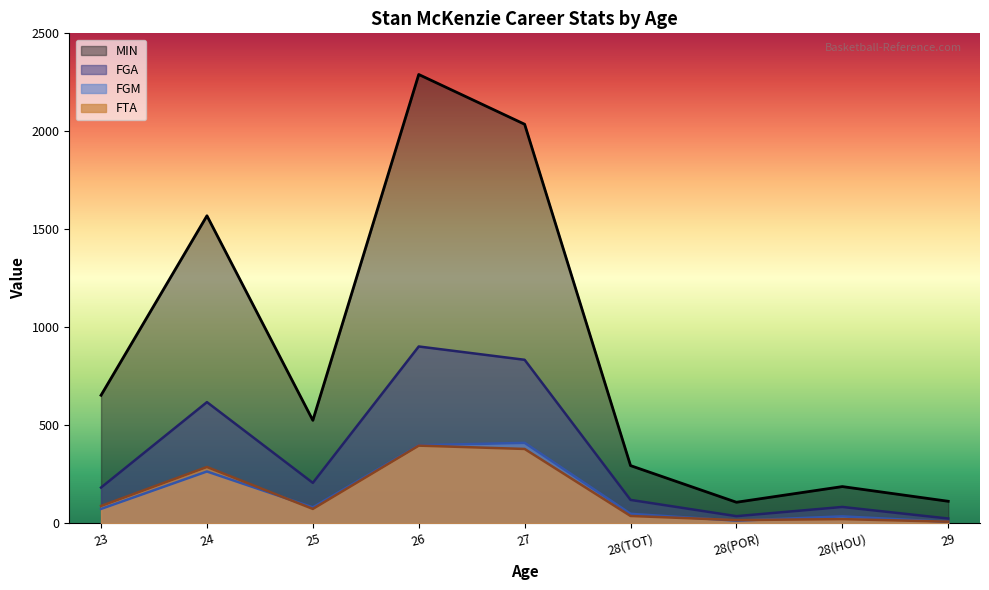

At which category is the sum across all series the highest?

26